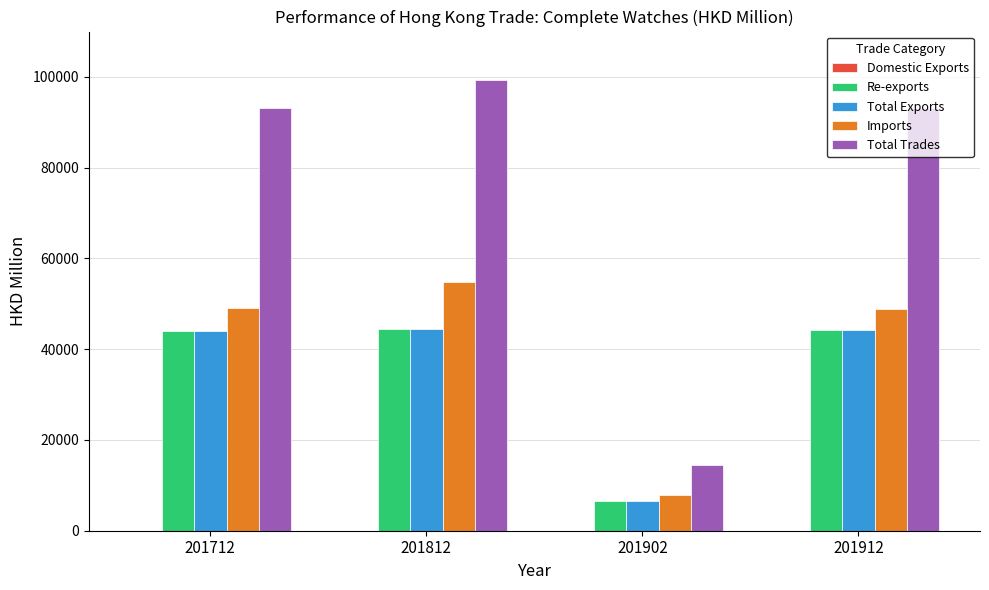

True or false: Total Trades has a value of 2887.0 at 201902.

False